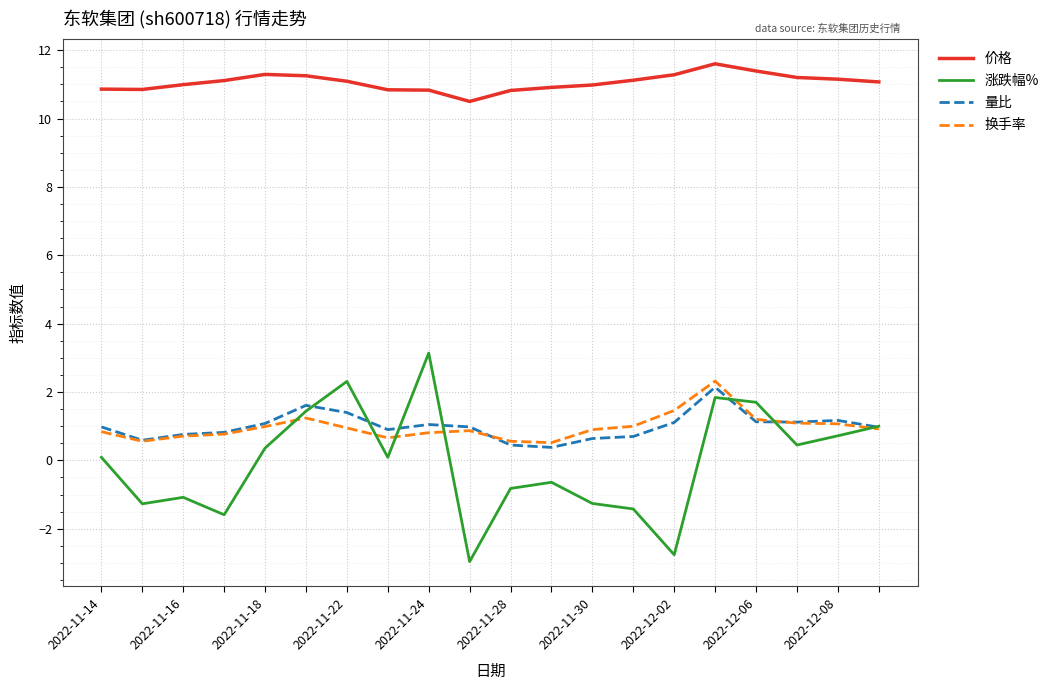

What is the lowest value of the 量比 series?

0.4